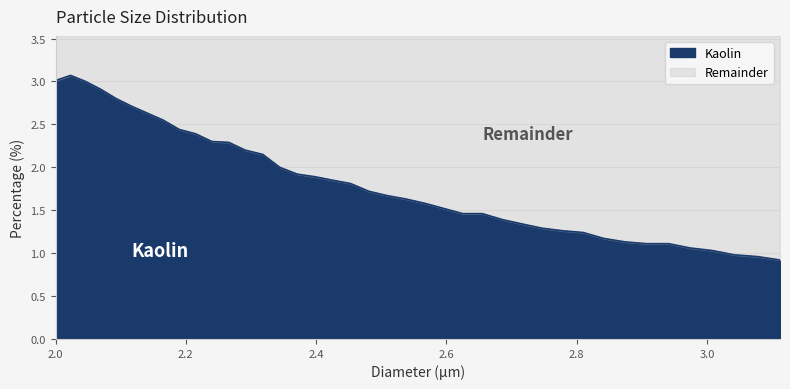

At which category does the data reach its first local peak?

2.023